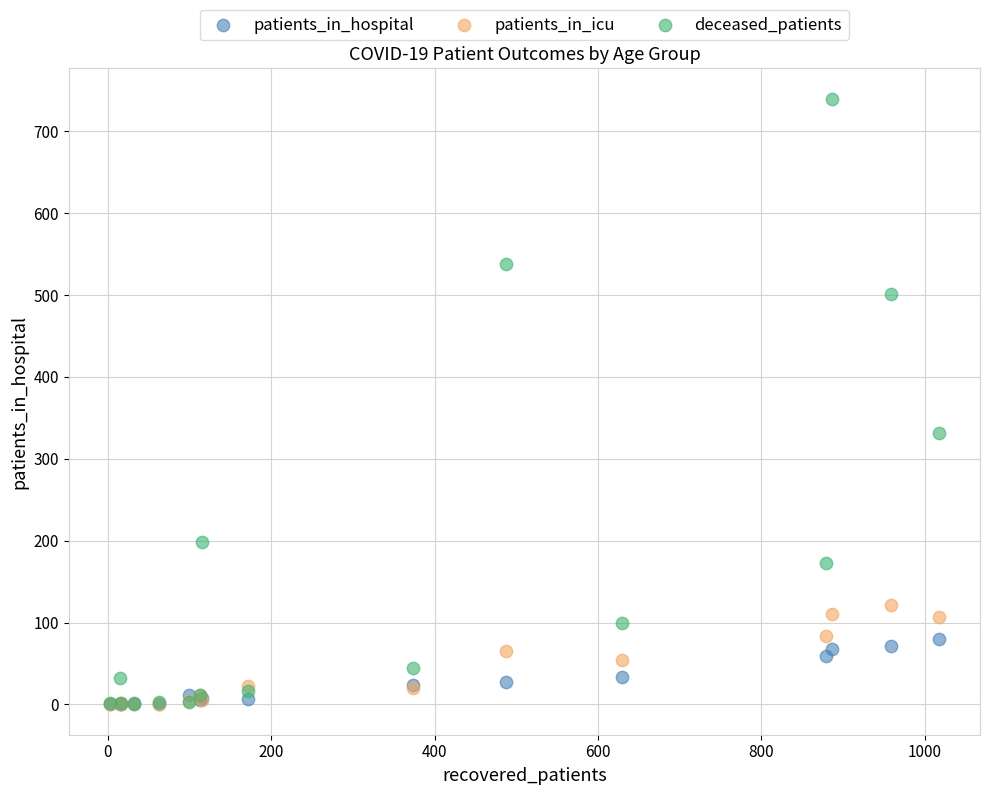

In the deceased_patients series, what Y value is closest to 370?

331